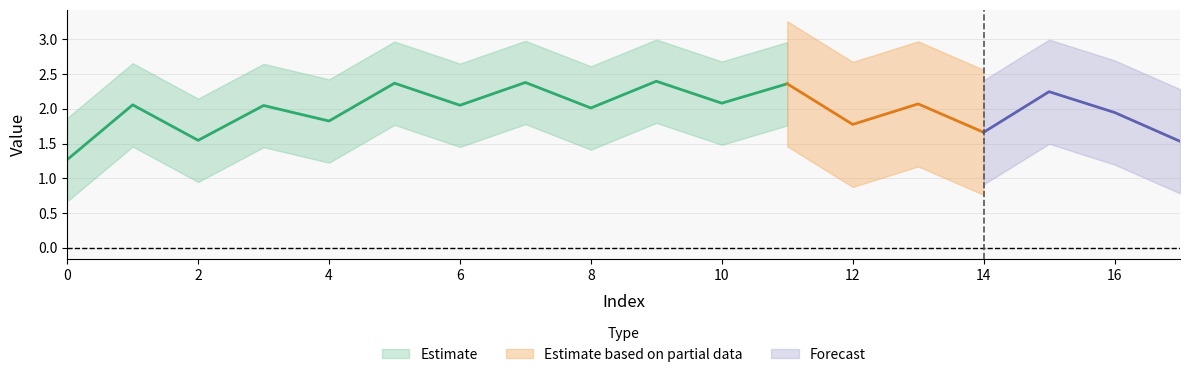

What is the sum of all values?

37.1